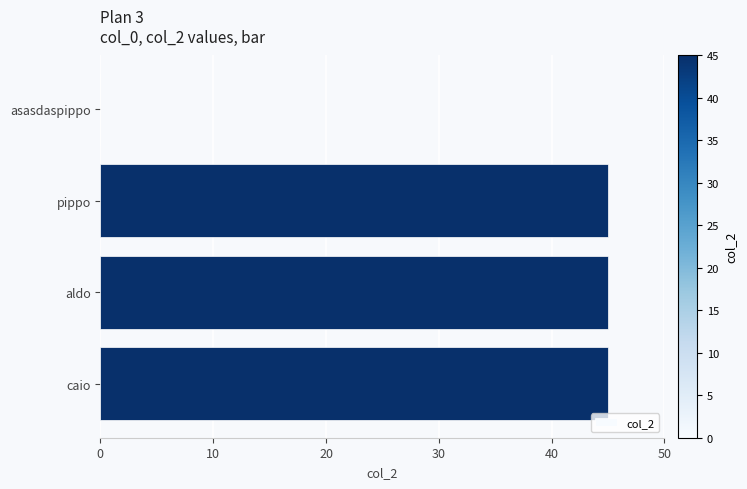

Which has a higher value, caio or asasdaspippo?

caio